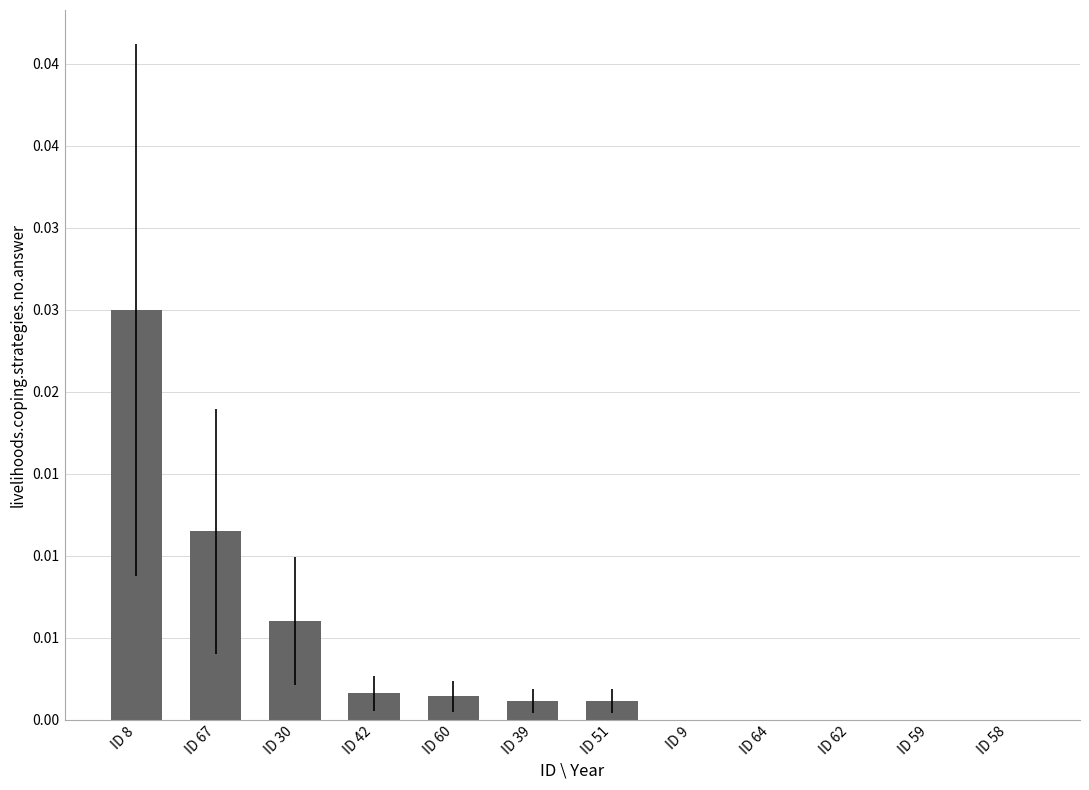

Are the bars horizontal?

No